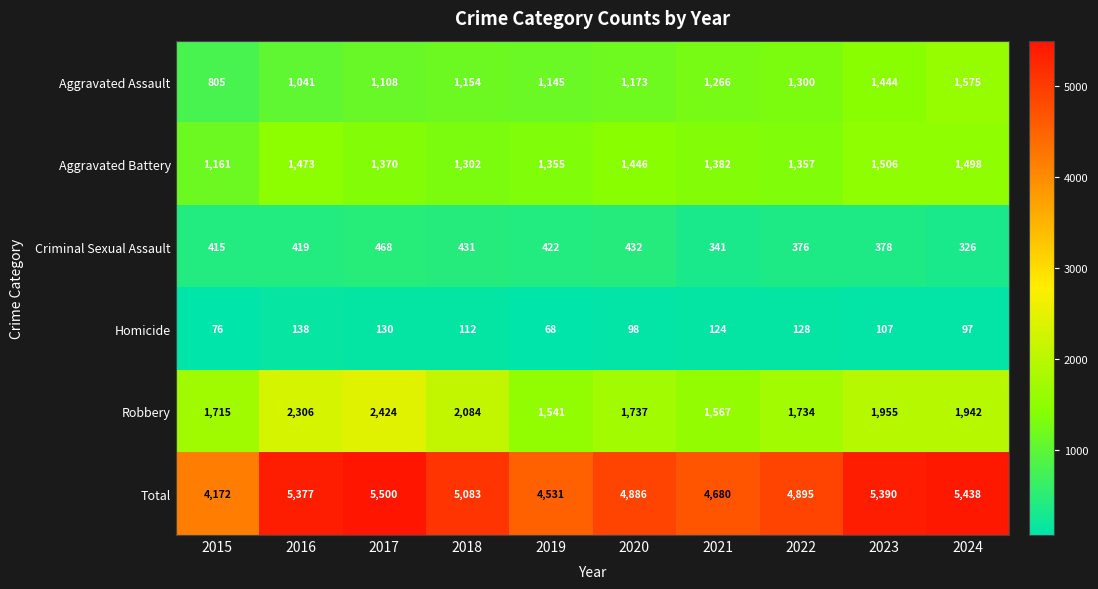

Which series has the largest range (max minus min)?

Total